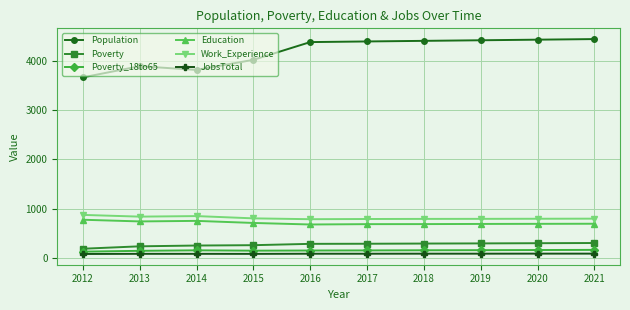

True or false: Population and JobsTotal intersect in this chart.

False